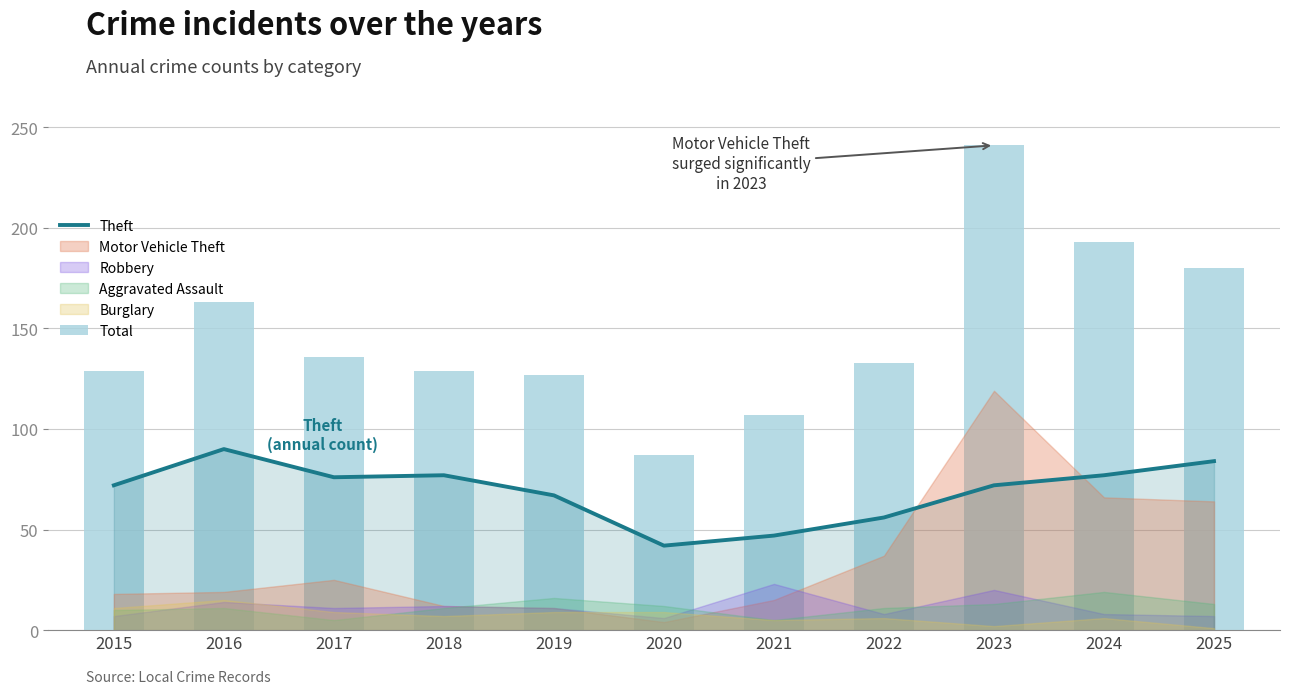

At how many categories does at least one series exceed 194?

1